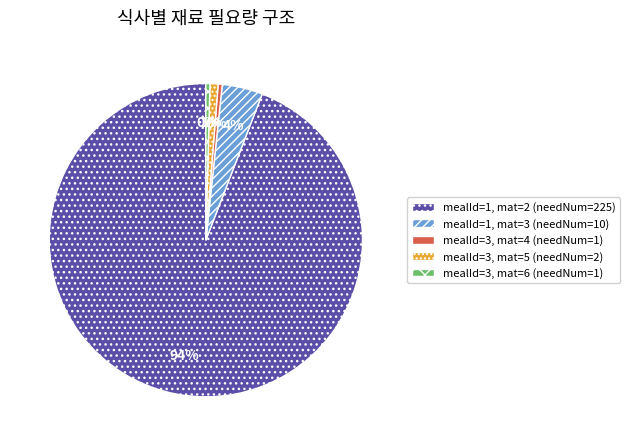

Does any single category account for the majority?

Yes